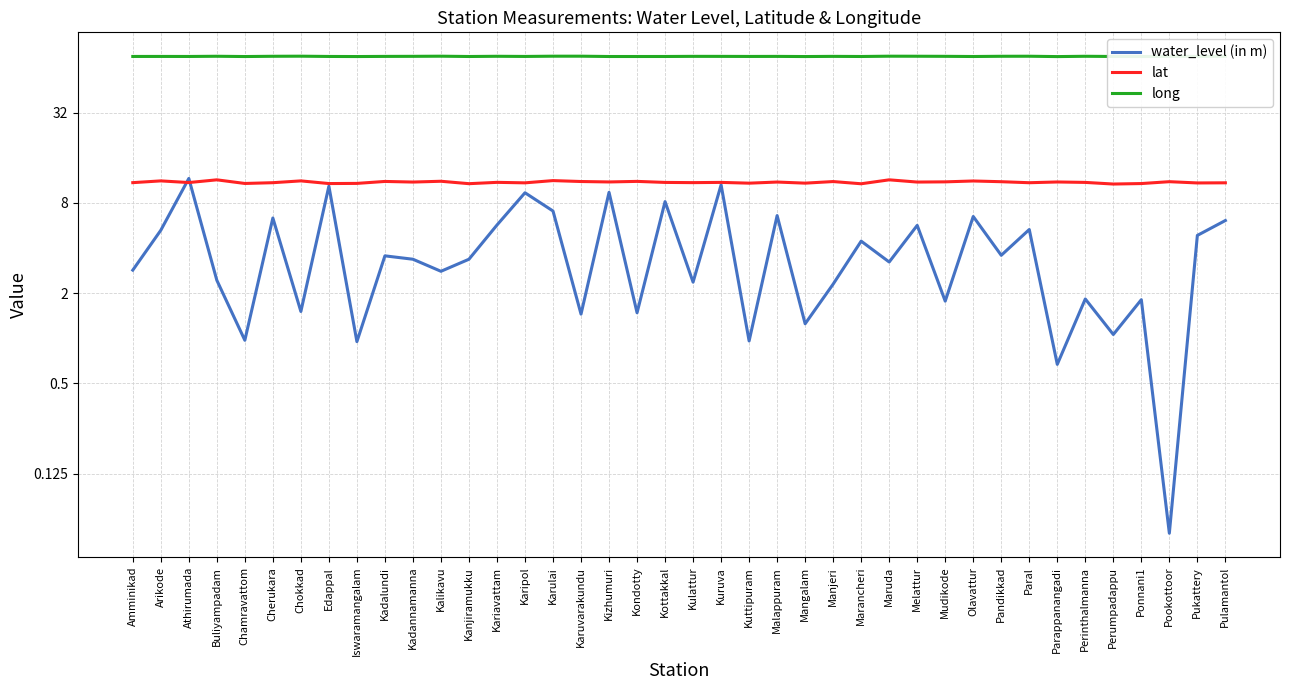

What position from the right is Pukattery?

2